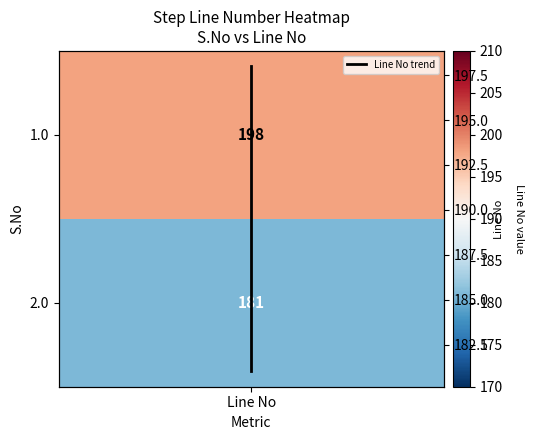

What is the sum of all values?

379